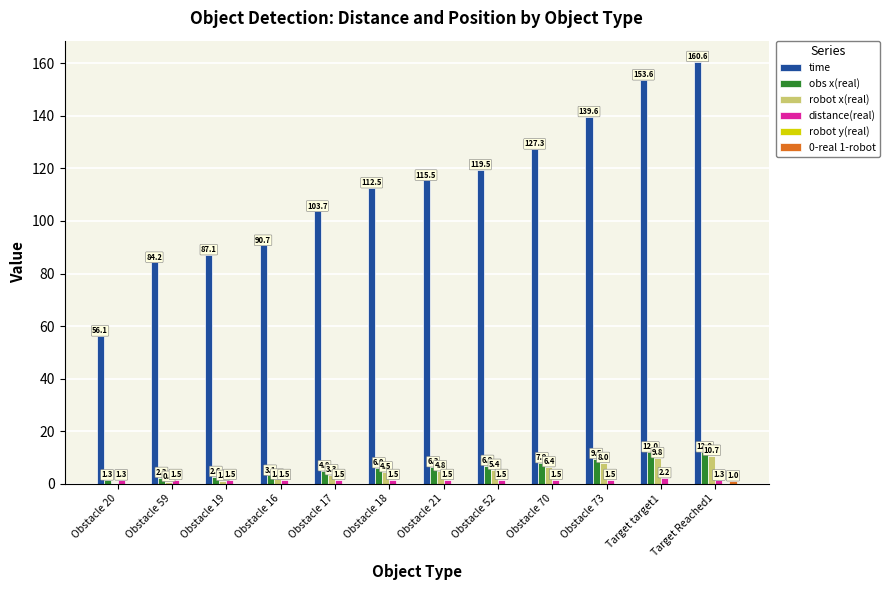

Are the bars horizontal?

No